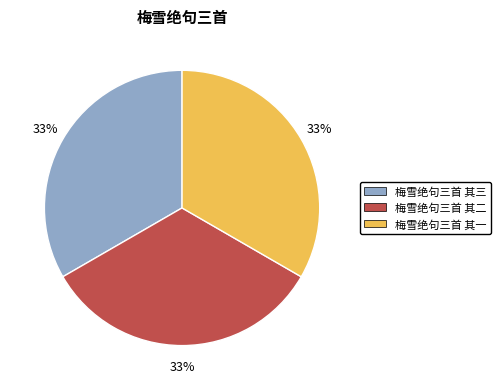

Is it true that 梅雪绝句三首 其一 is 33% of the pie?

True